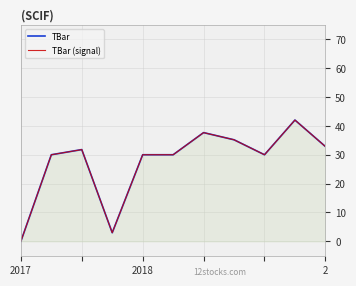

At how many categories does at least one series exceed 0?

10